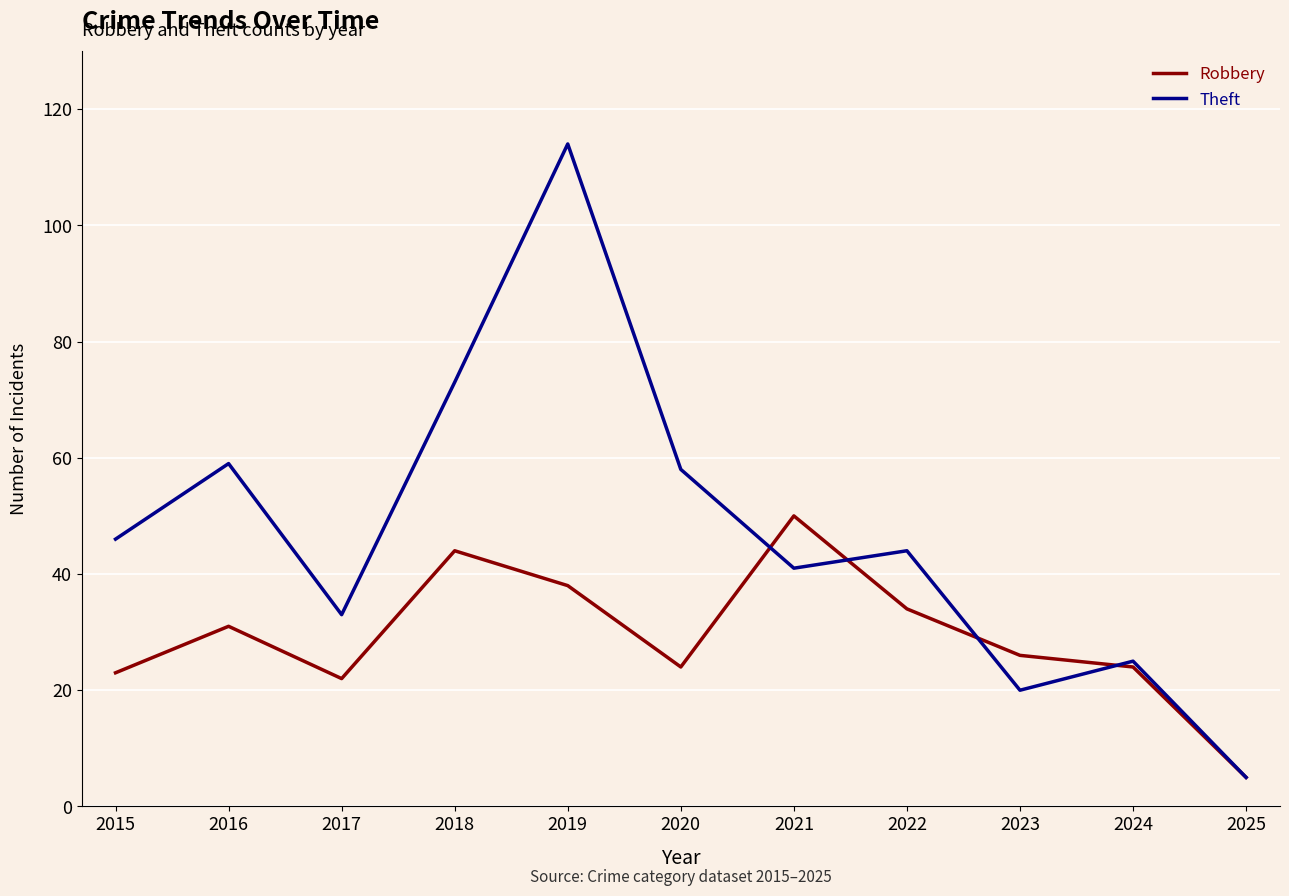

The value of Robbery at 2019 is 38. True or false?

True